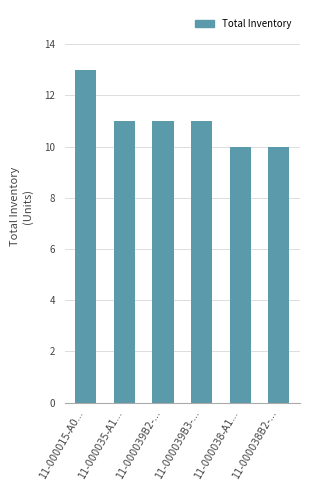

What is the smallest value displayed?

10